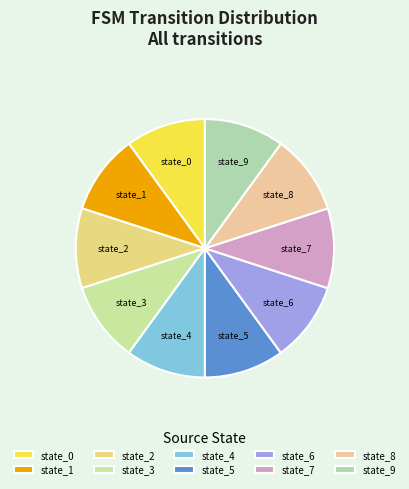

The state_7 slice represents 10% of the pie. True or false?

True